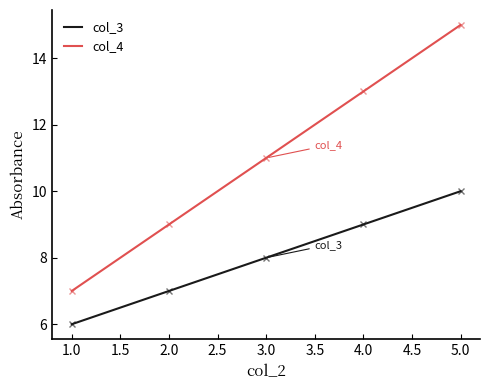

True or false: col_3 and col_4 intersect in this chart.

False